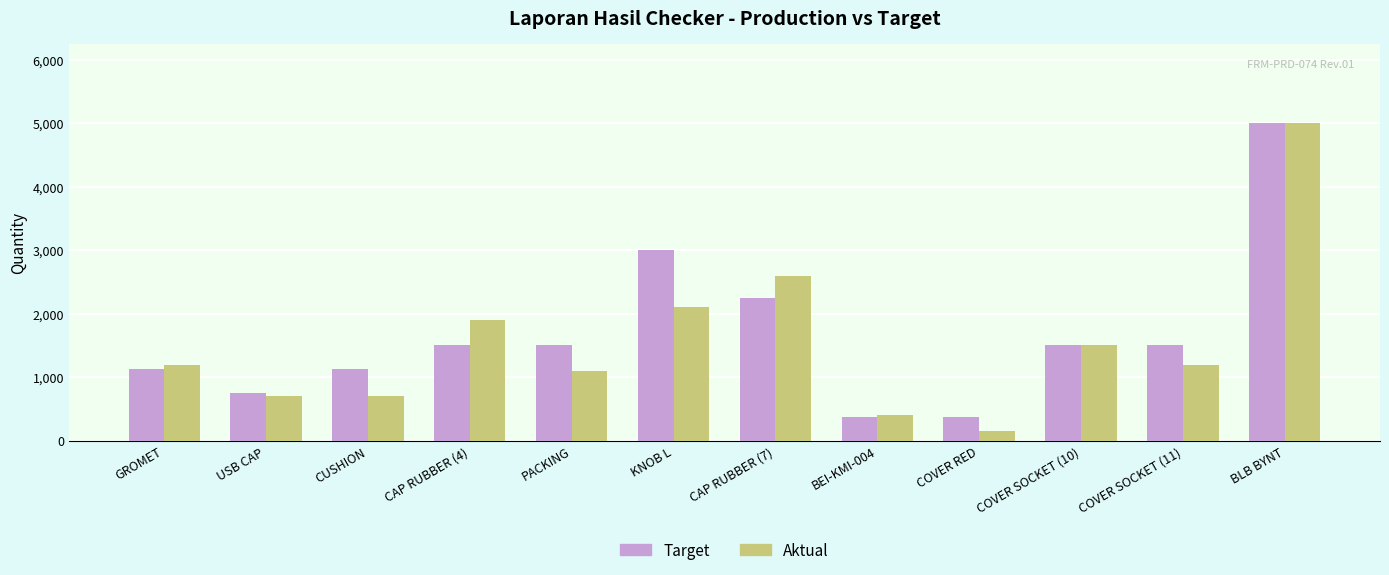

Which category has the highest value in the Target series?

BLB BYNT